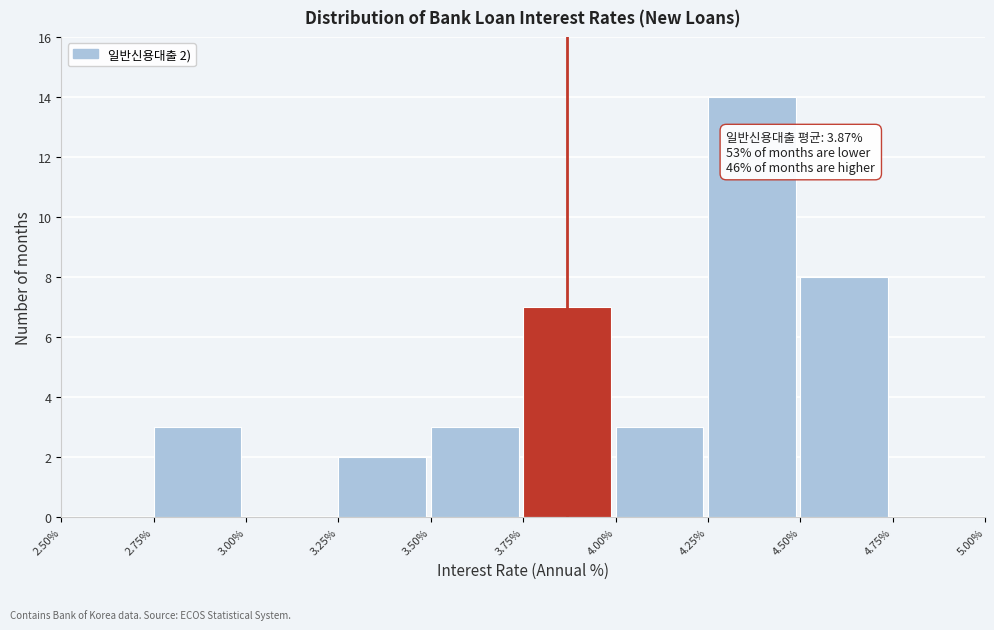

Which range on the x-axis has the tallest bar?

4.25% to 4.50%